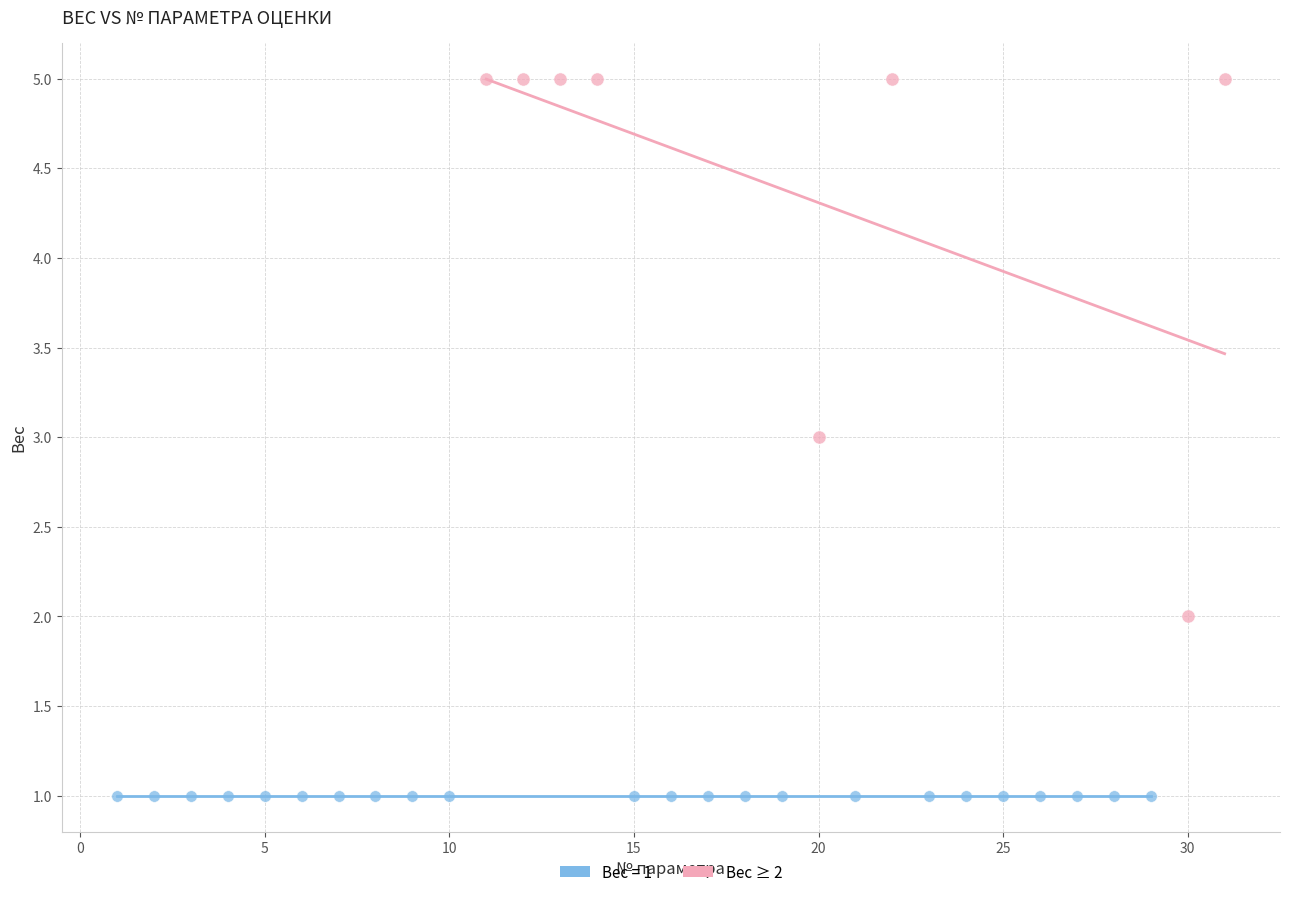

Which series reaches the minimum Y coordinate?

Вес = 1